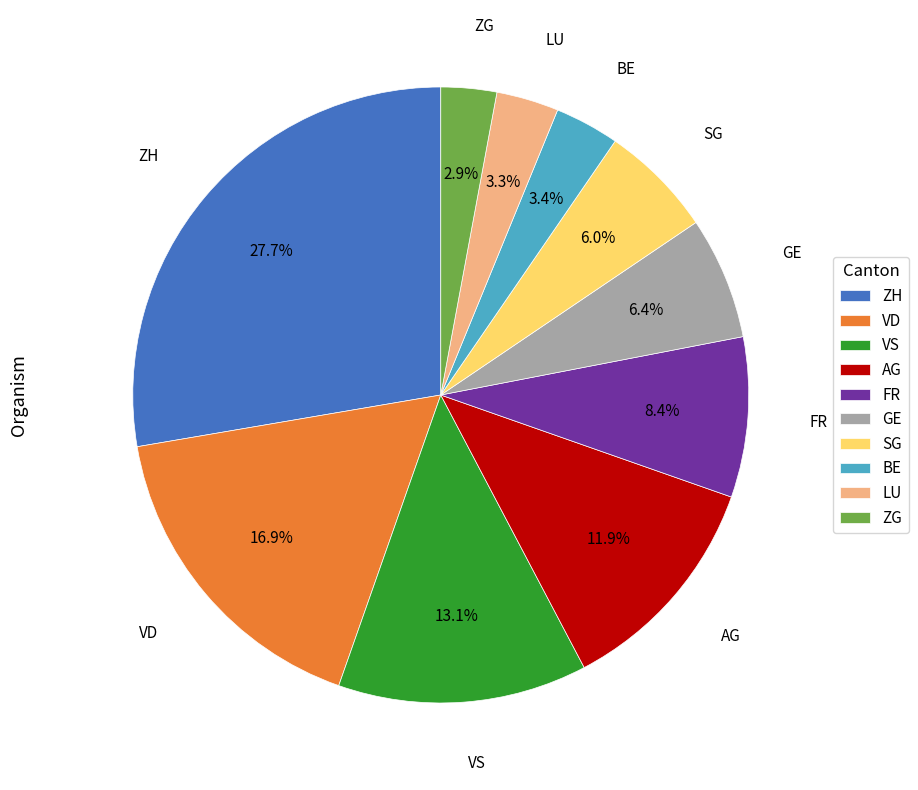

Which has a higher value, FR or ZH?

ZH